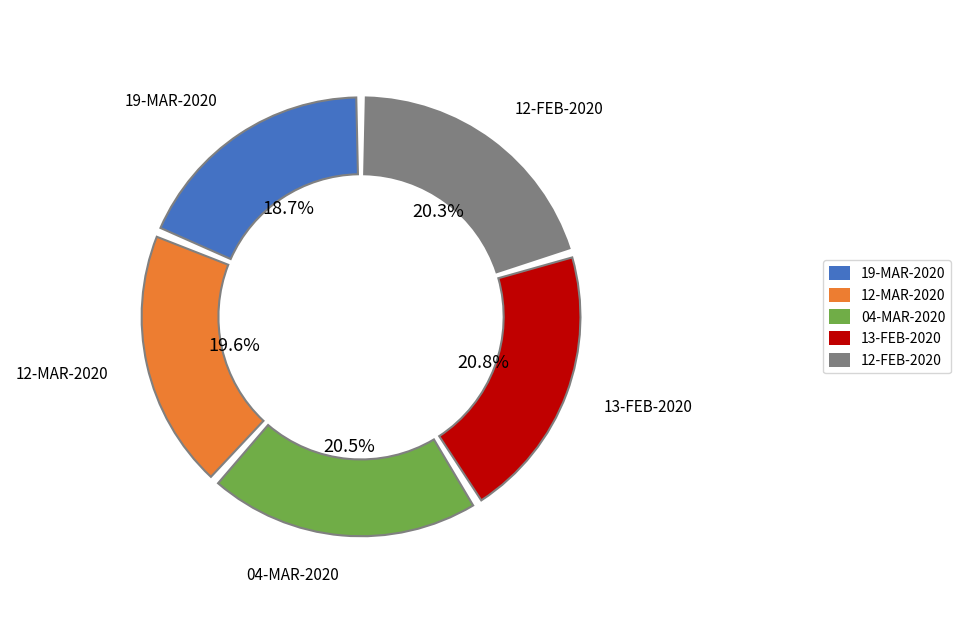

Is 19-MAR-2020 the majority of the pie?

No